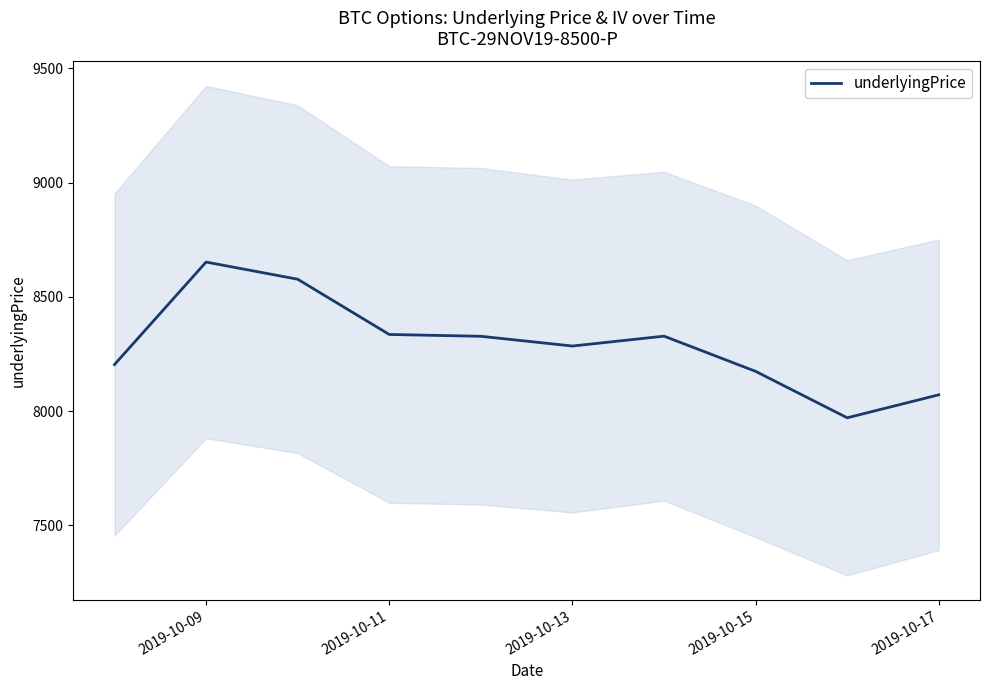

Is it true that the value at 2019-10-13 is 5001.7?

False